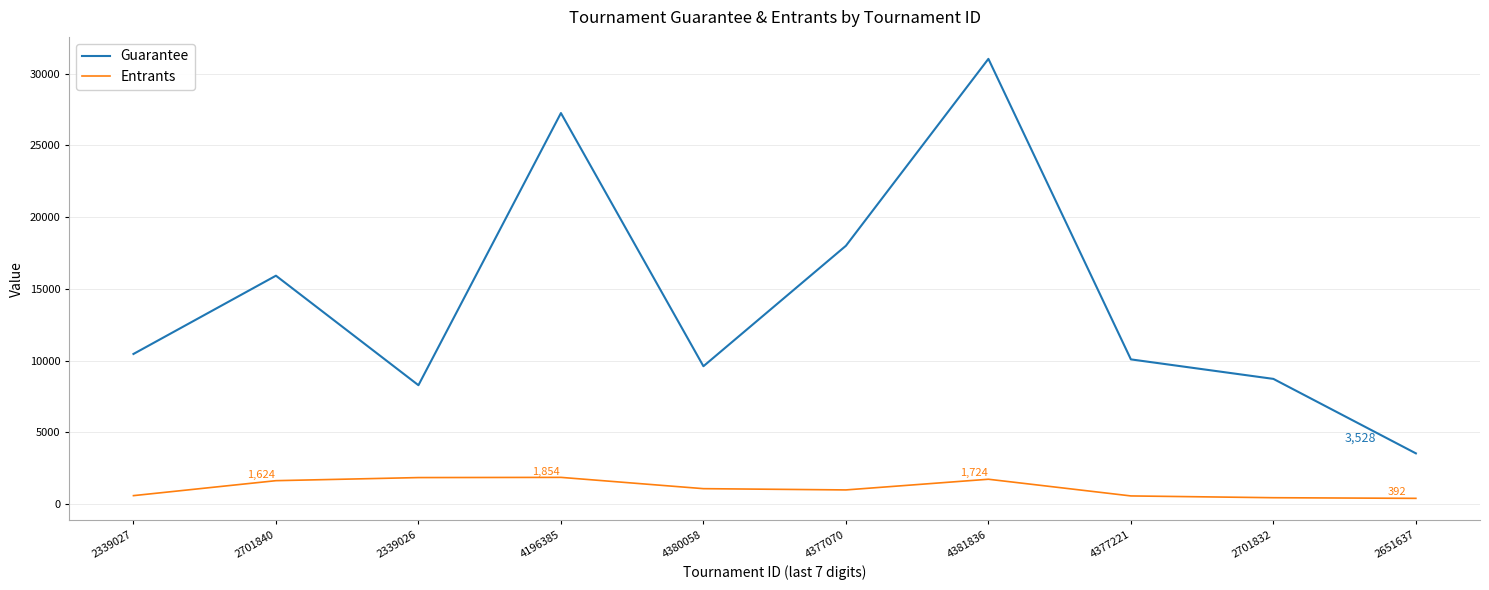

Which series changed the most between 4196385 and 4377221?

Guarantee